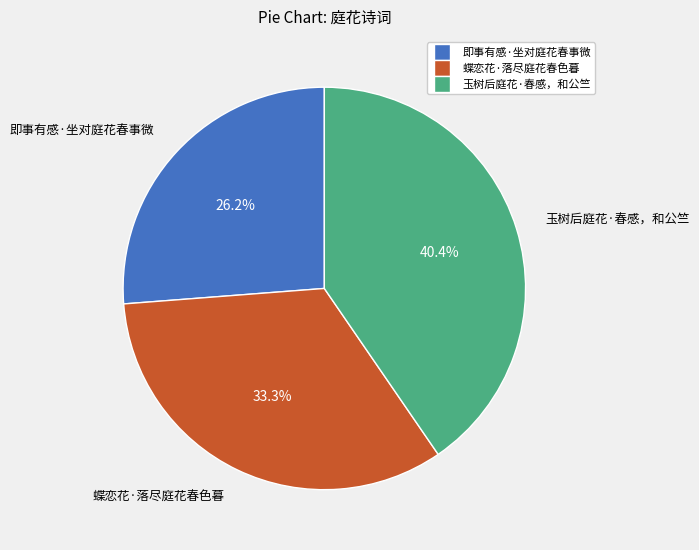

True or false: 蝶恋花·落尽庭花春色暮 accounts for 33% of the total.

True